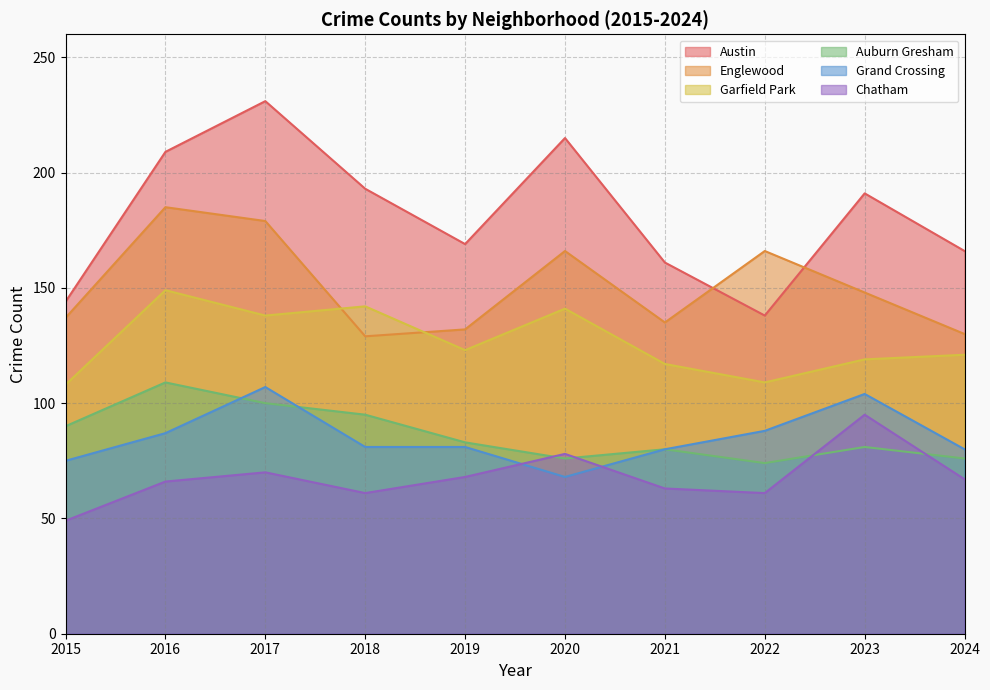

True or false: Auburn Gresham has a value of 141 at 2023.

False